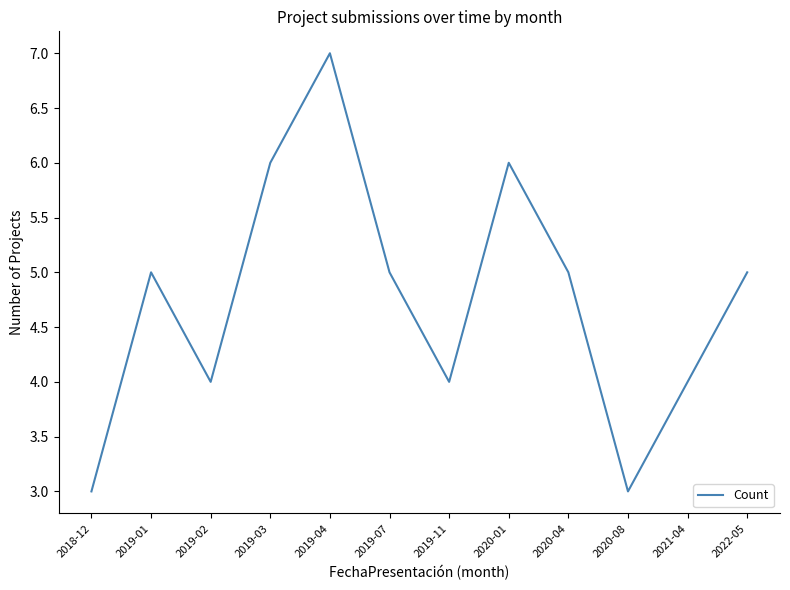

The chart shows a value of 4 at 2021-04. True or false?

True